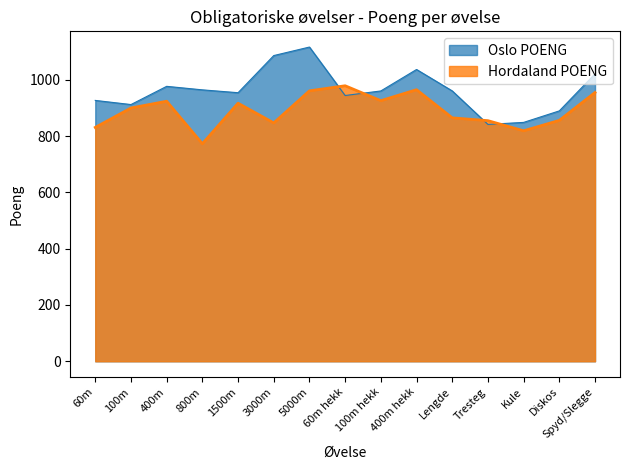

What position from the left is 60m?

1